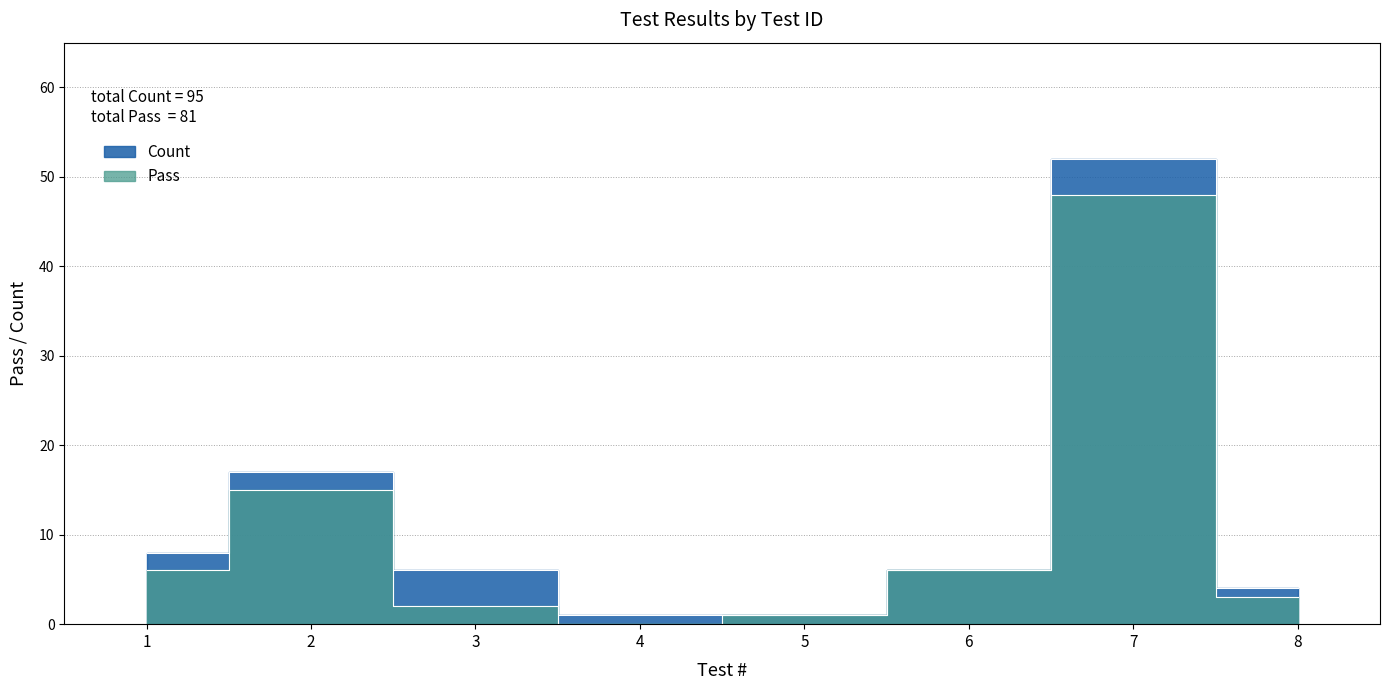

True or false: Count and Pass cross at least once.

False